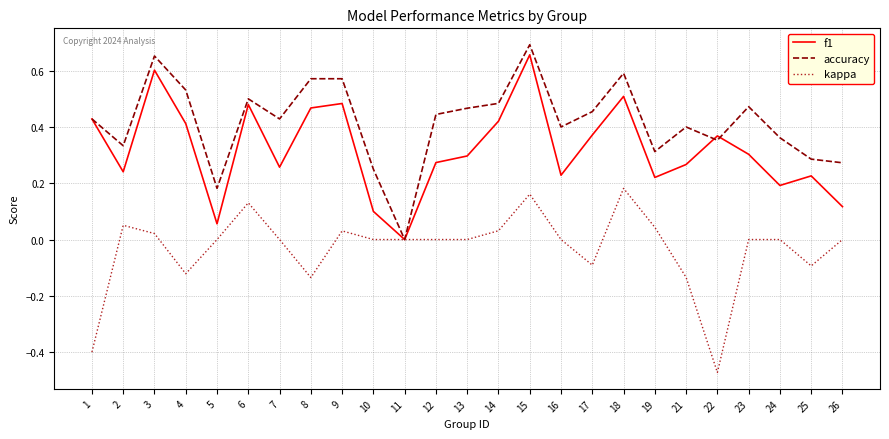

What is the total value across all series at 8?

0.9